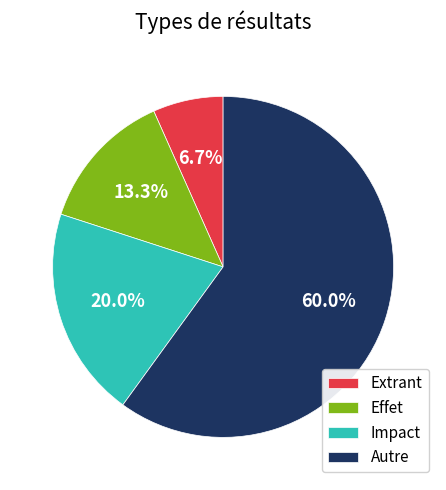

To the nearest percent, what is the combined percentage of Impact and Effet?

33%